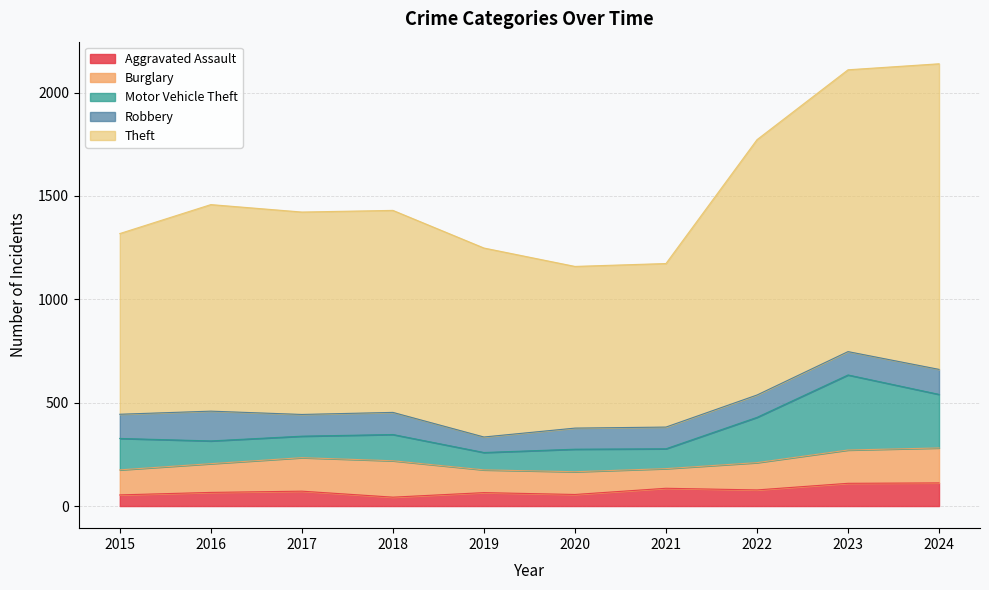

The Aggravated Assault series shows 35 at 2019. True or false?

False